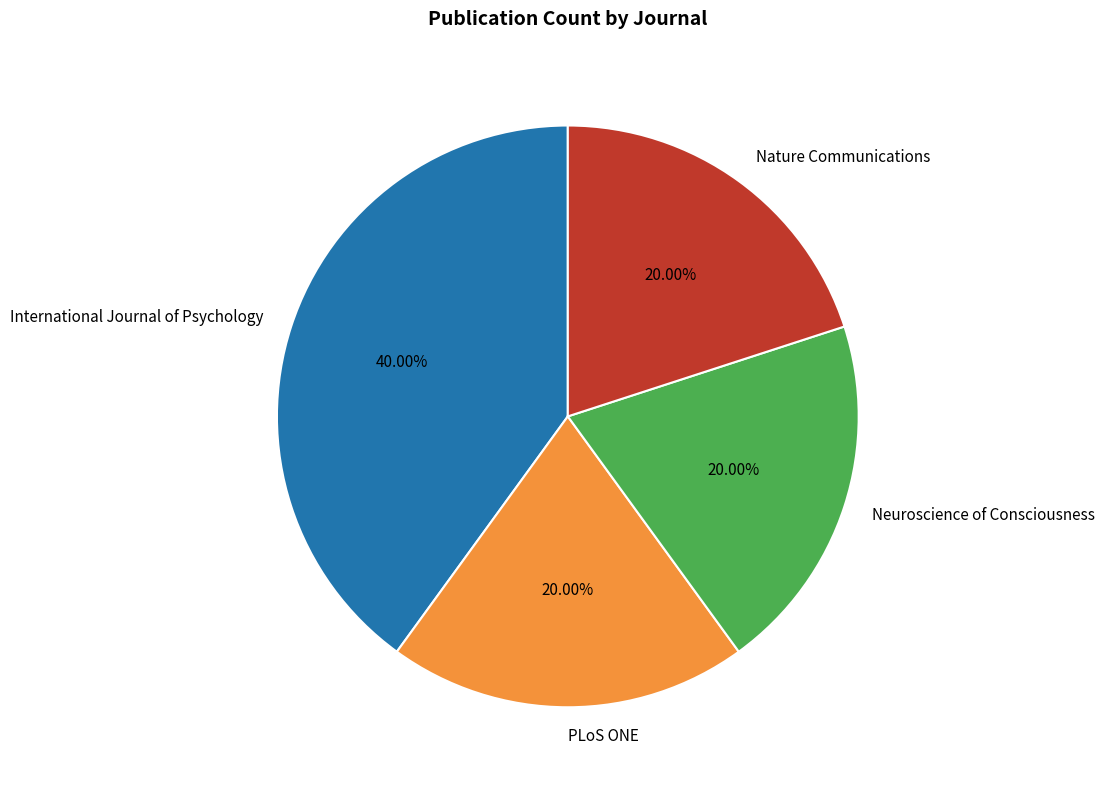

What percentage is the Neuroscience of Consciousness slice, to the nearest percent?

20%